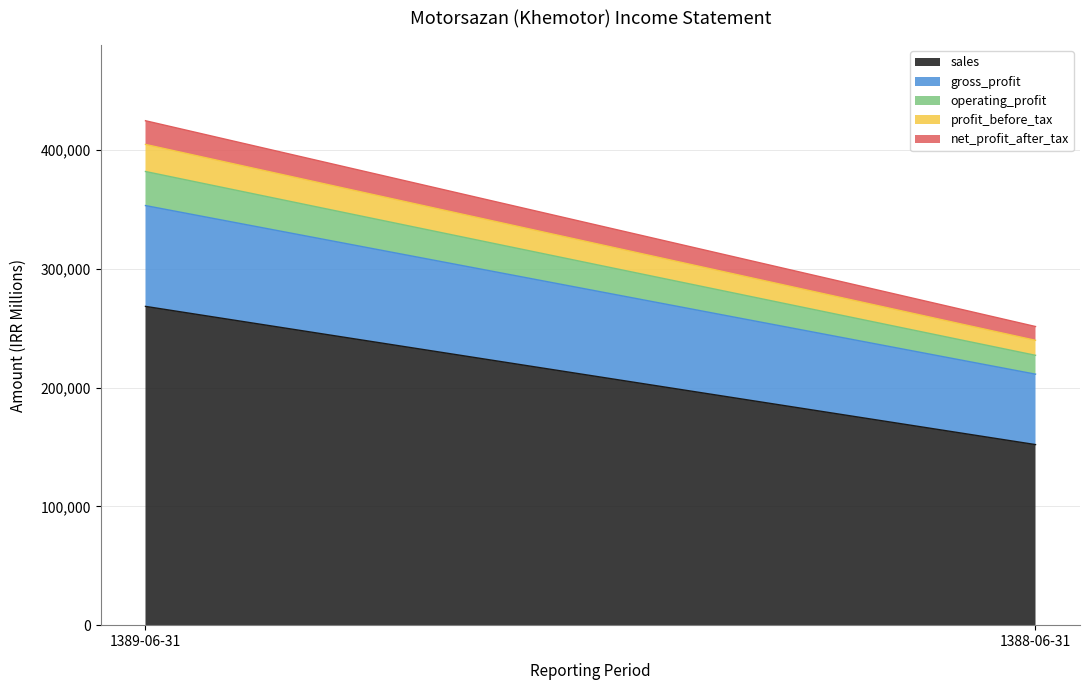

At which label does gross_profit reach its peak?

1389-06-31